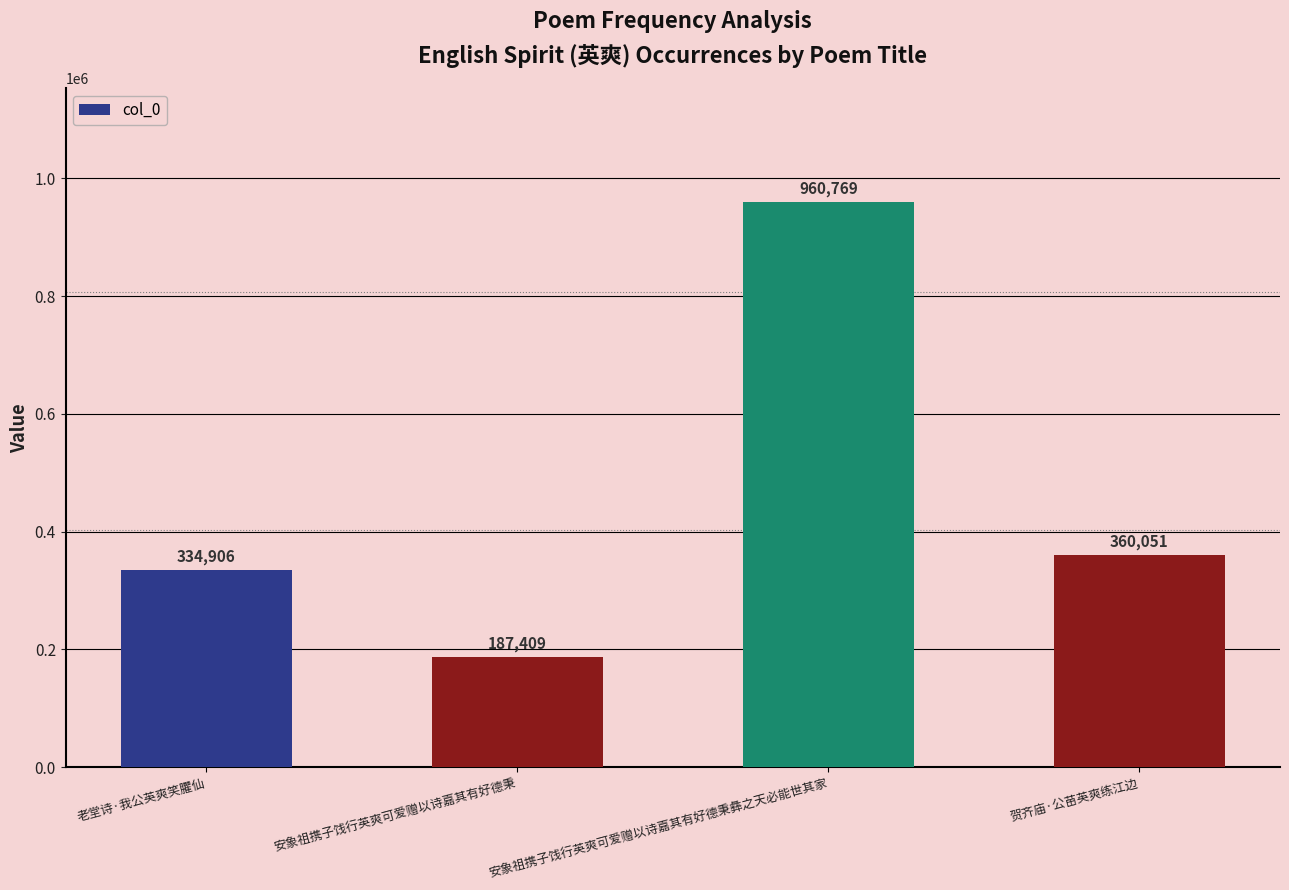

The value at 安象祖携子饯行英爽可爱赠以诗嘉其有好德秉彝之天必能世其家 is 350628. True or false?

False